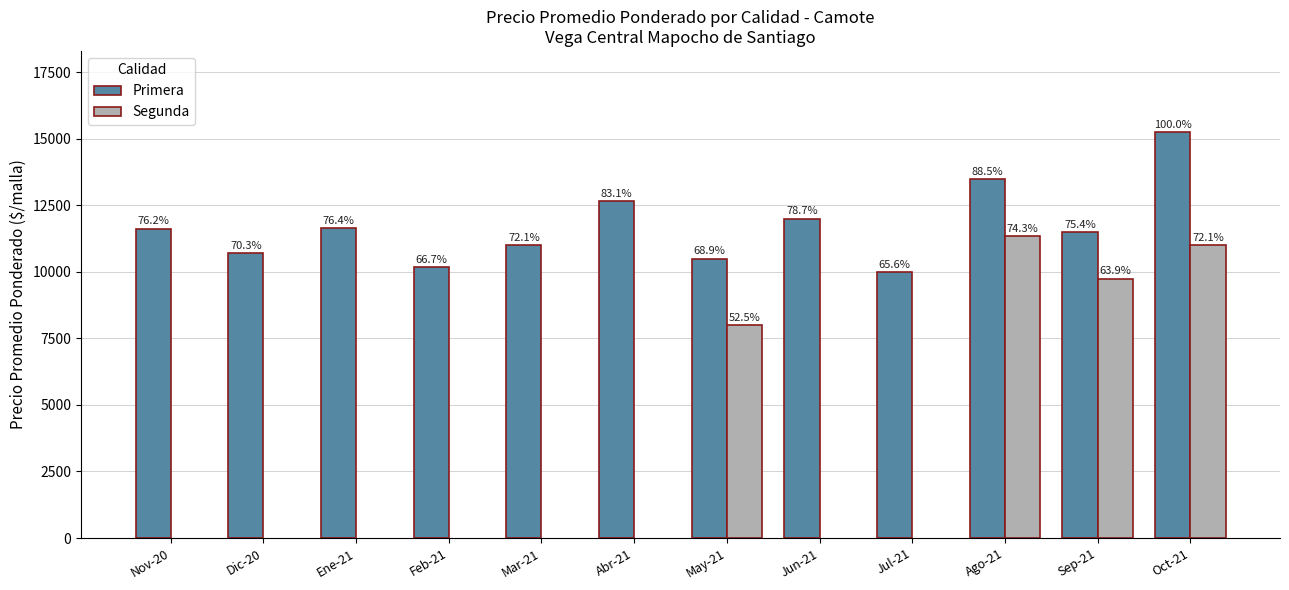

What are all the series names shown in the legend?

Primera, Segunda